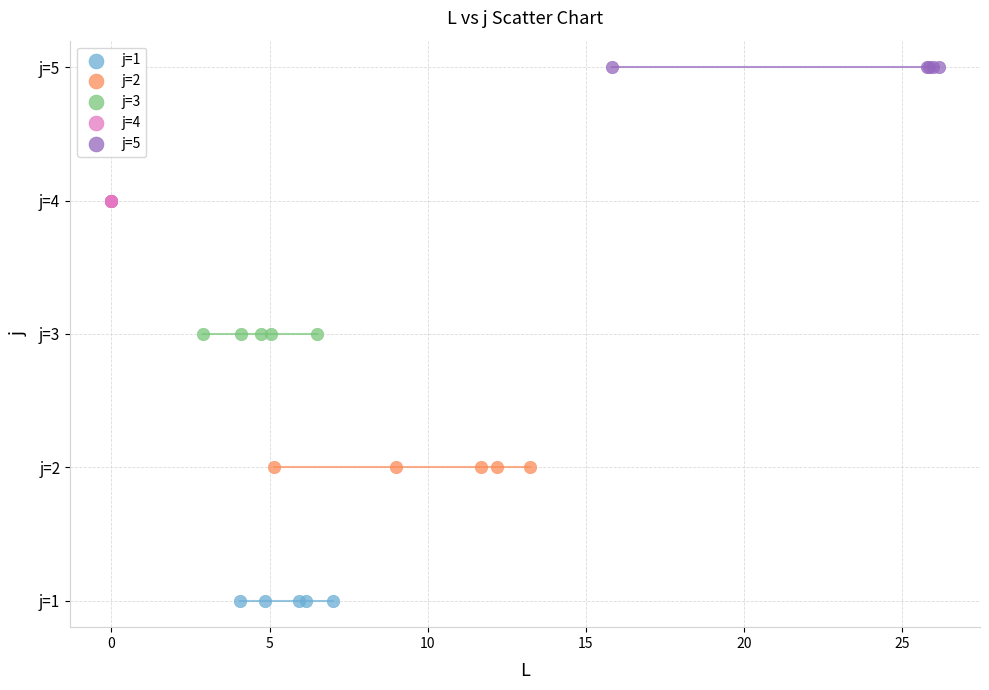

What are all the series names shown in the legend?

j=1, j=2, j=3, j=4, j=5